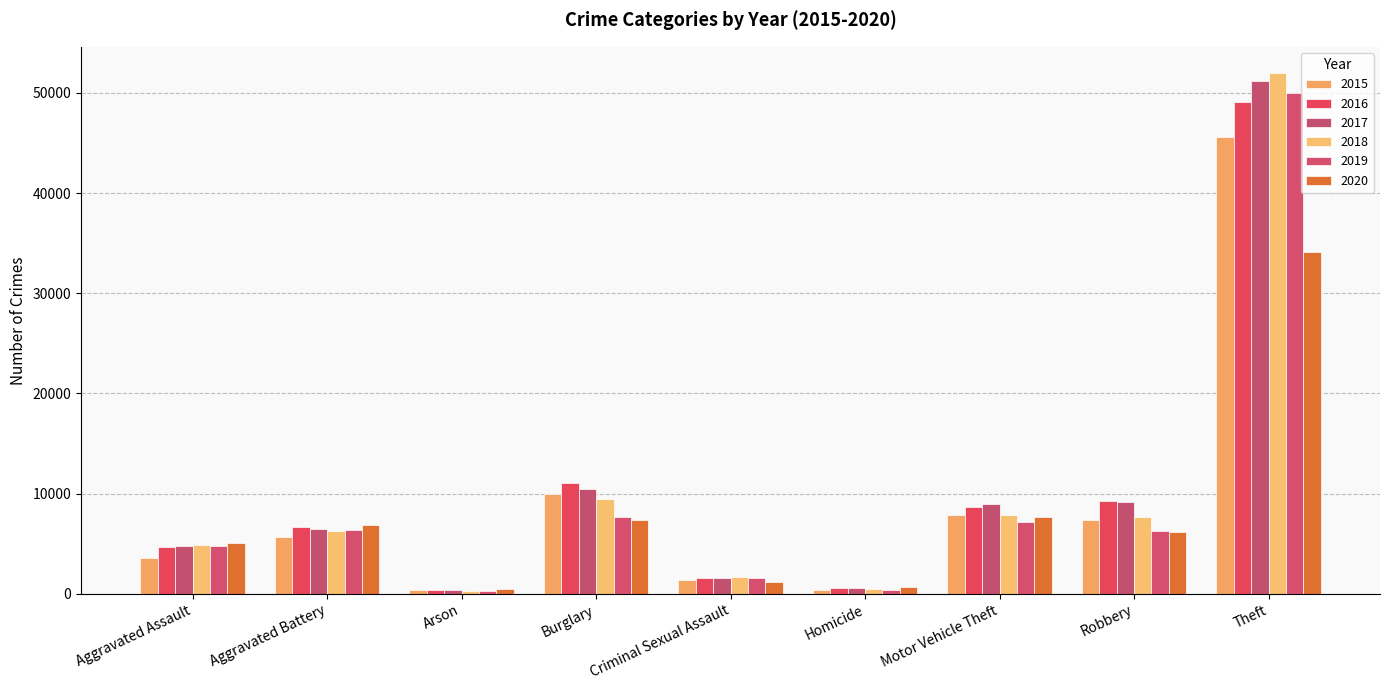

What is the highest value of the 2019 series?

49973